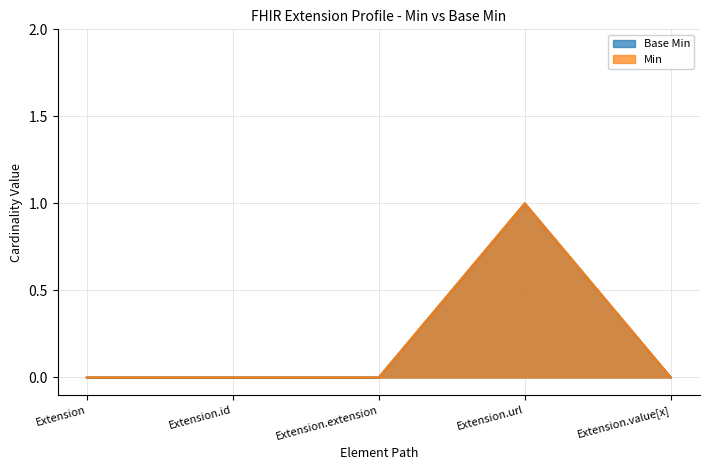

Rank the categories by Min value from lowest to highest.

Extension, Extension.id, Extension.extension, Extension.value[x], Extension.url